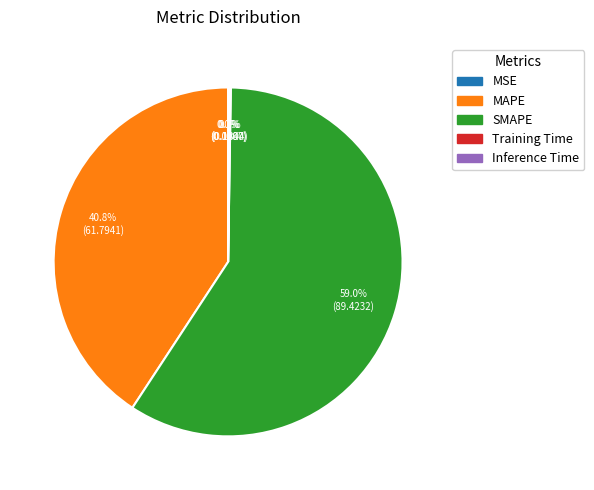

The Inference Time slice represents 0% of the pie. True or false?

True